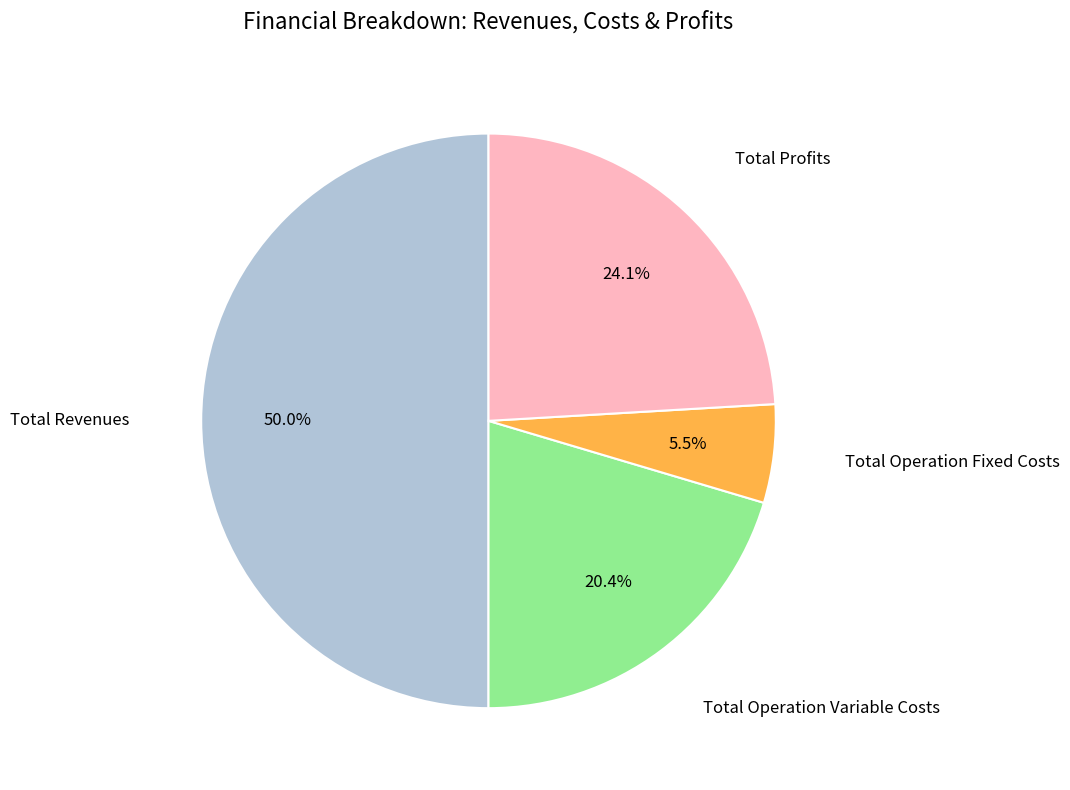

To the nearest percent, what is the difference between the largest and smallest slice percentages?

44%